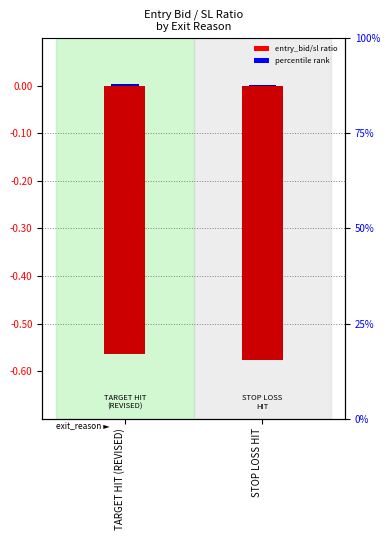

The entry_bid / sl ratio series shows -0.6 at STOP LOSS HIT. True or false?

True